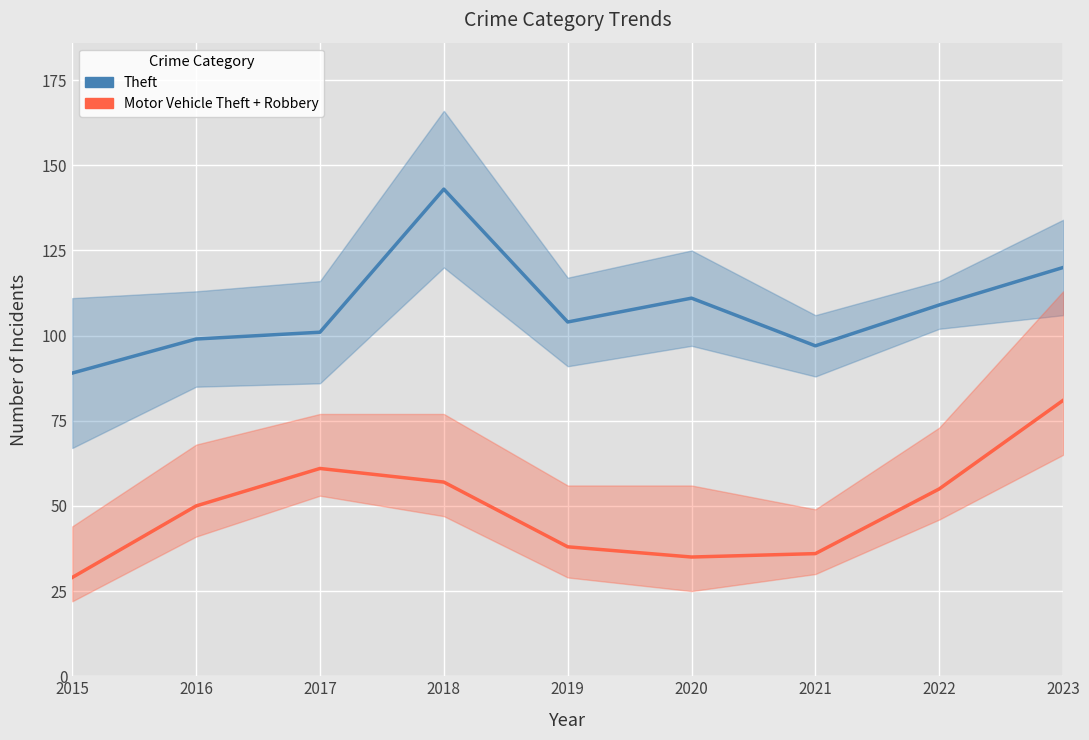

Which has a higher value, 2016 or 2018?

2018